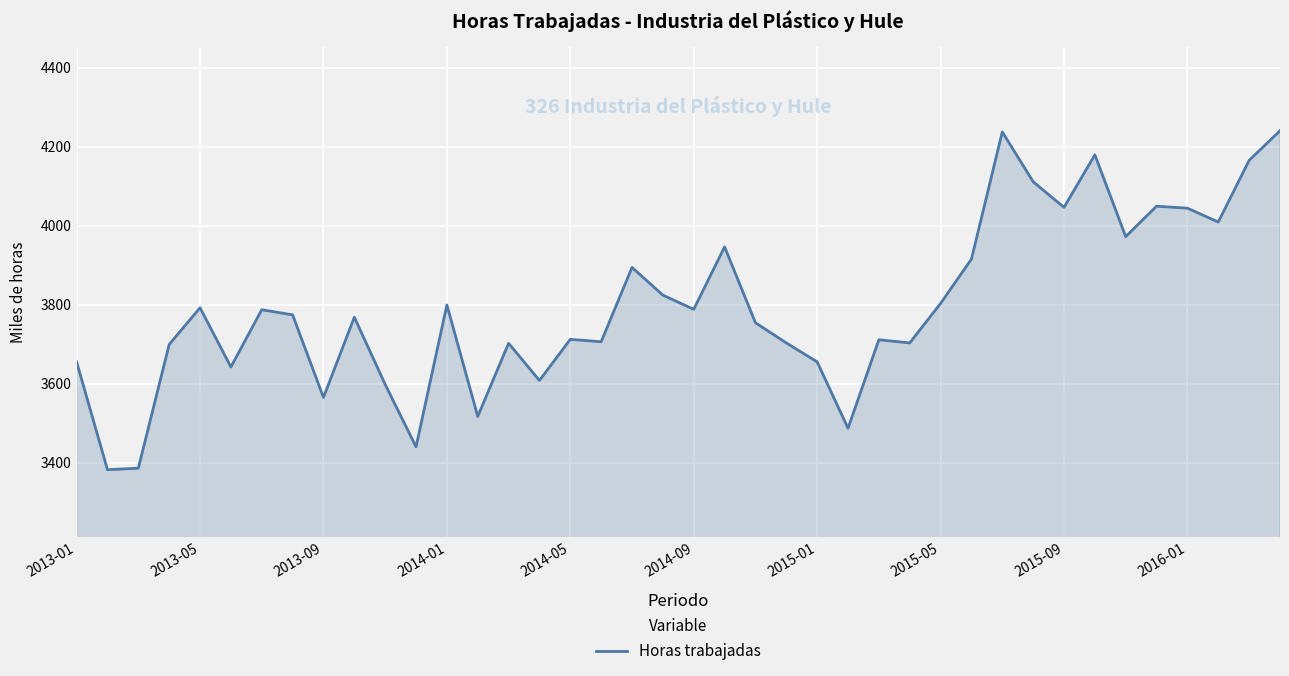

What is the difference between the maximum and minimum values?

858